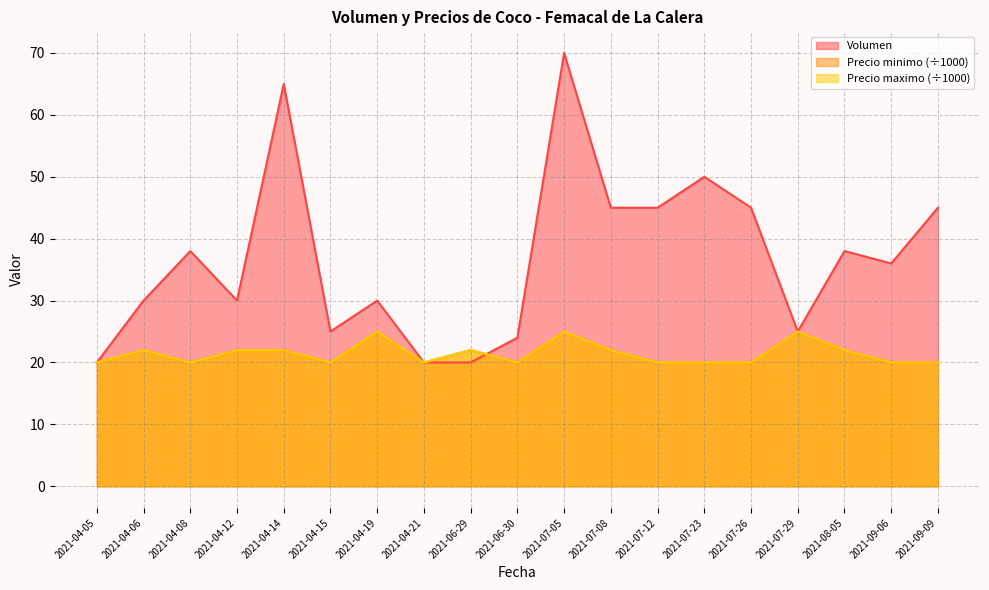

After their last crossing, which series has the higher values: Volumen or Precio maximo?

Volumen